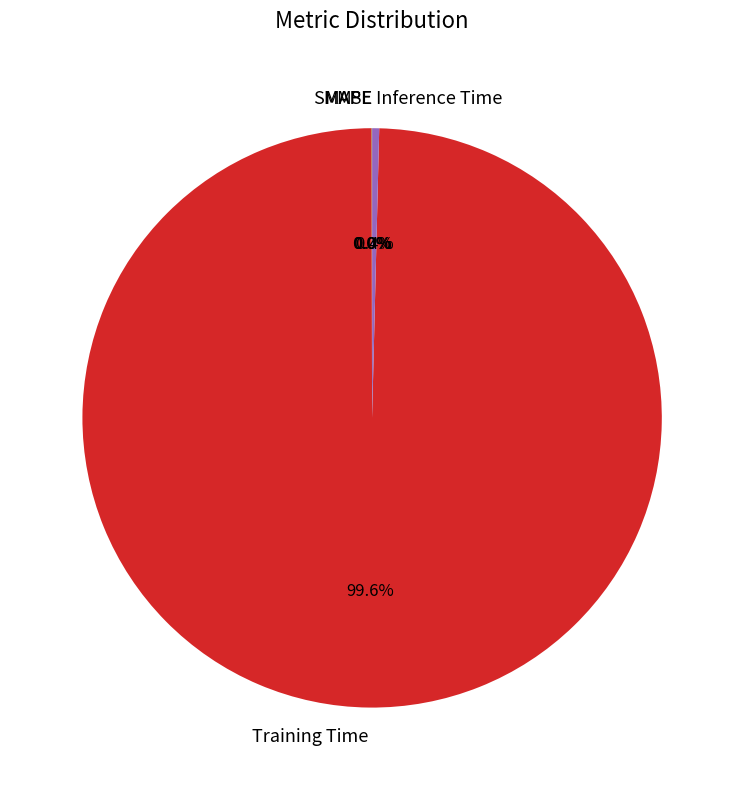

Which category accounts for the majority?

Training Time